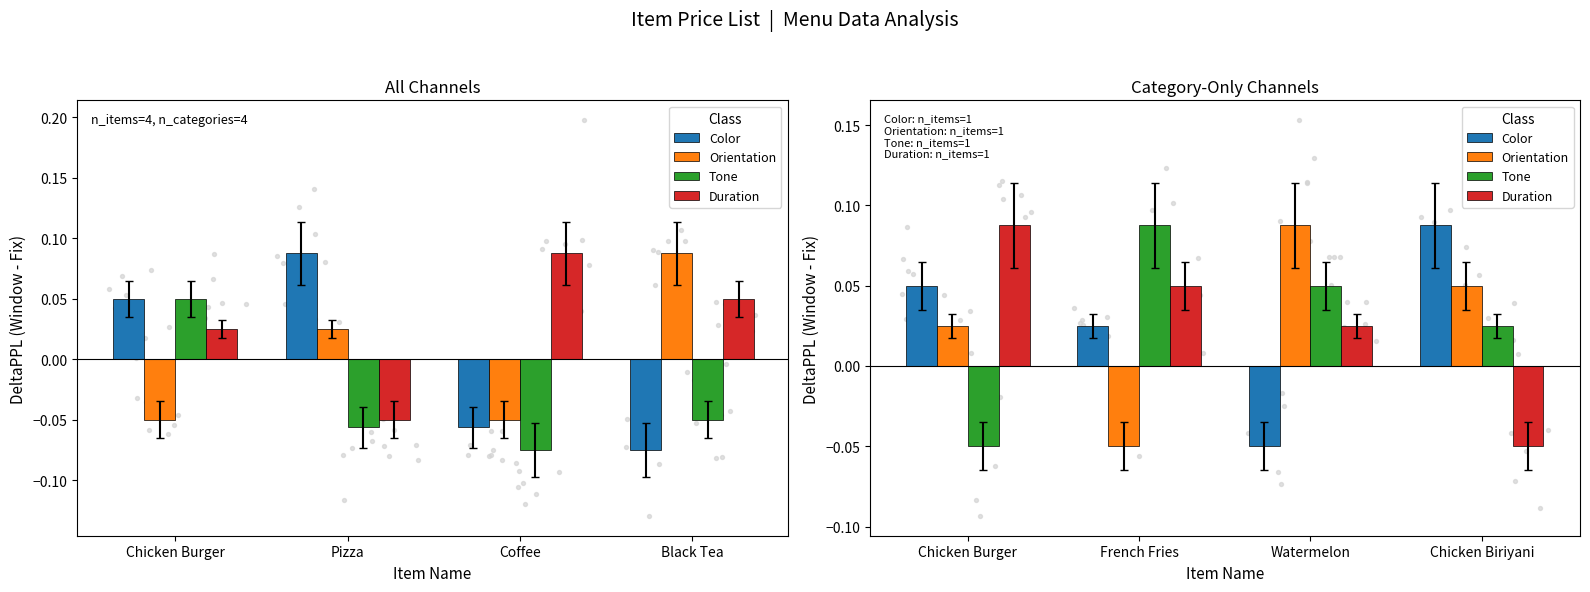

At how many categories does at least one series exceed 0?

4